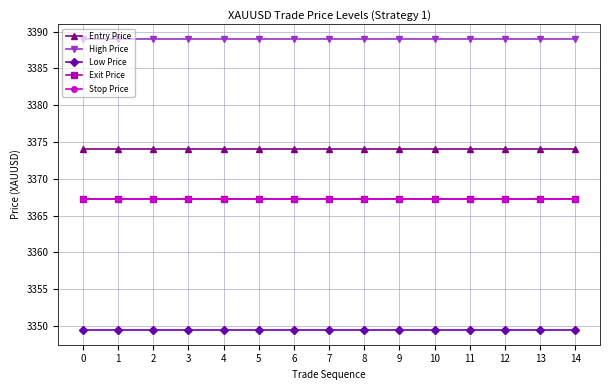

The Stop Price series shows 5557.1 at 2. True or false?

False